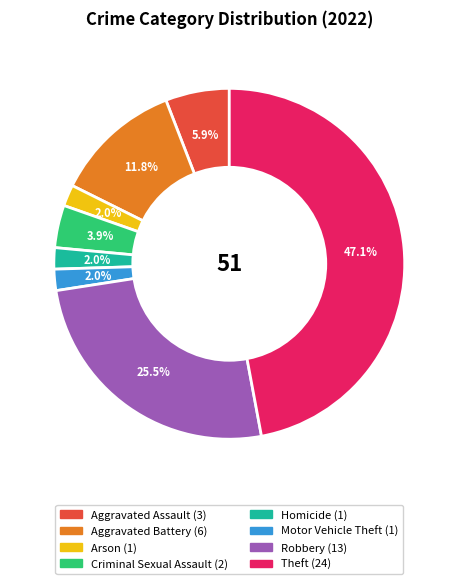

Does Aggravated Assault account for over 50% of the chart?

No